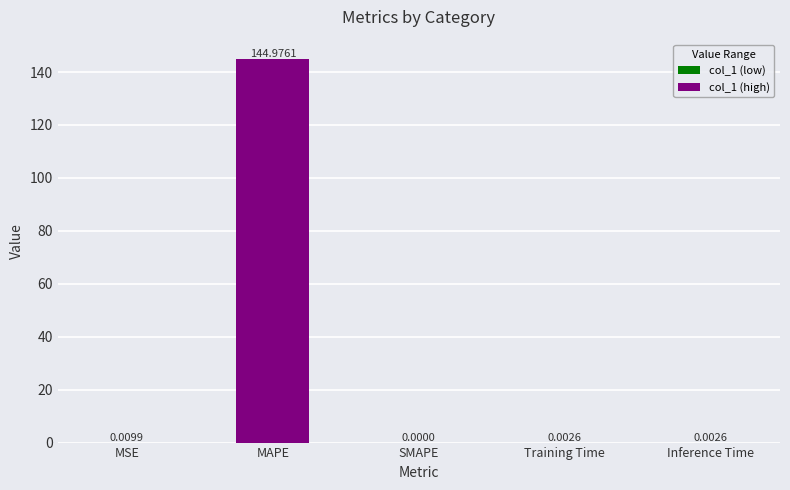

What is the sum of all values?

145.0